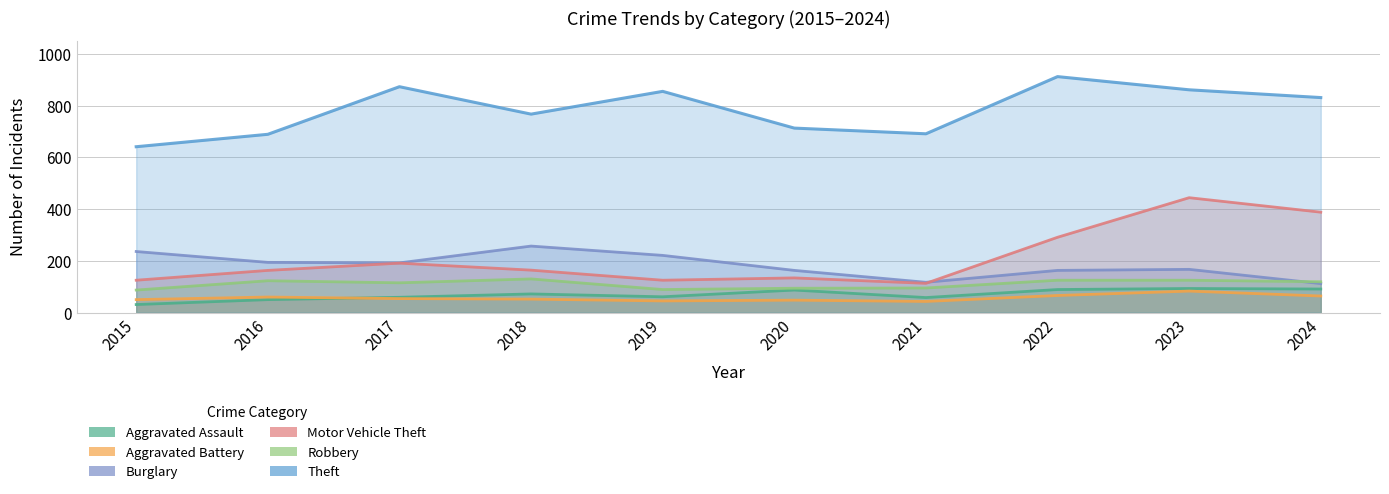

How many values in the Theft series exceed 831?

4